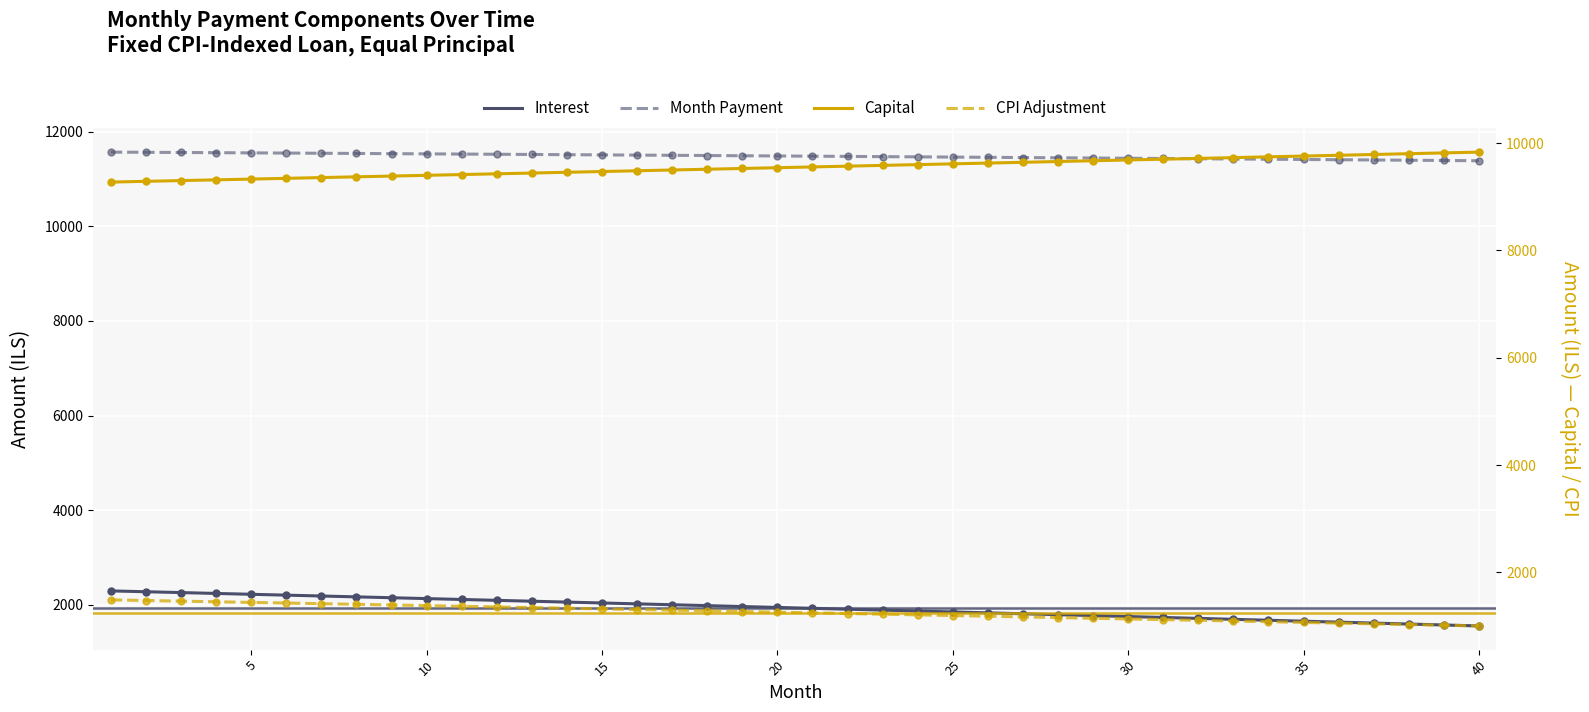

What are all the series names shown in the legend?

Interest, Month Payment, Capital, CPI Adjustment